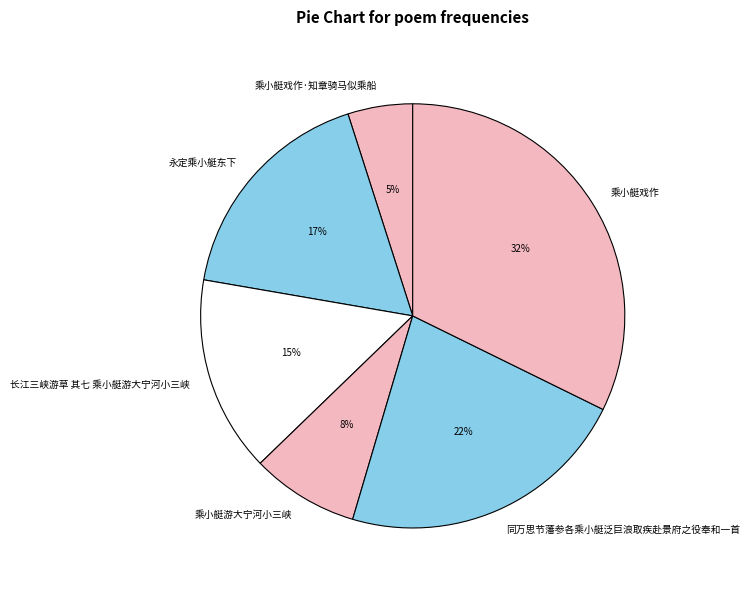

Is 乘小艇戏作 the majority of the pie?

No